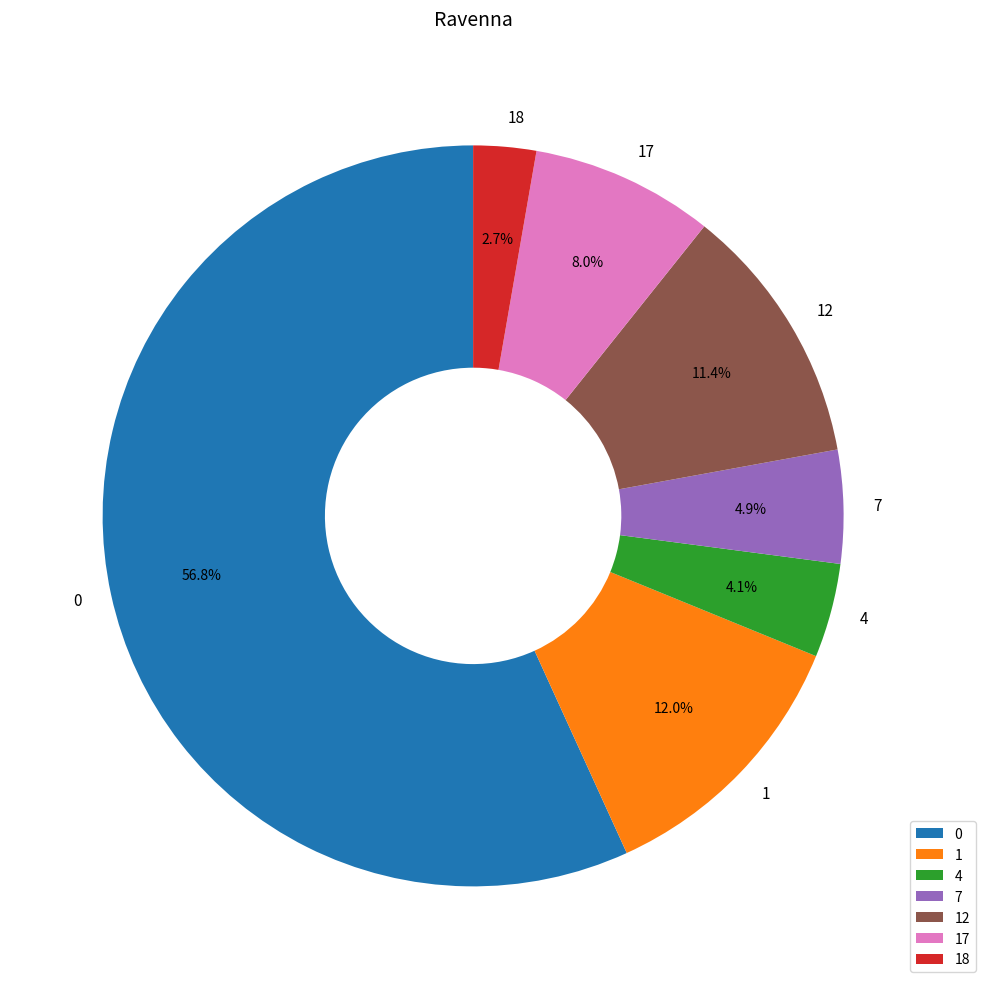

Rank the categories by value from highest to lowest.

0, 1, 12, 17, 7, 4, 18